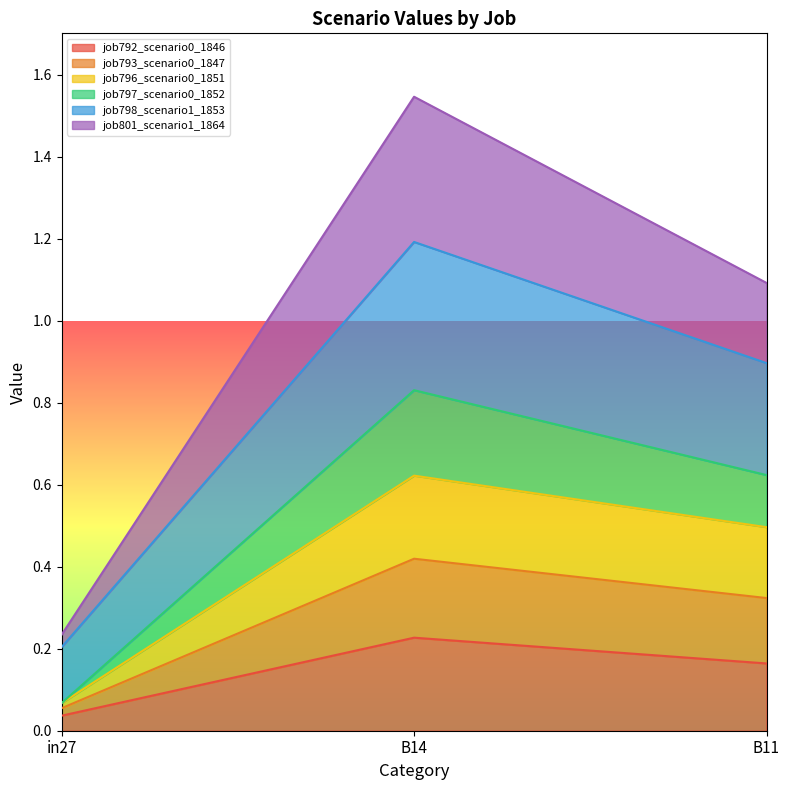

What is the spread (max minus min) of values at B11?

0.9